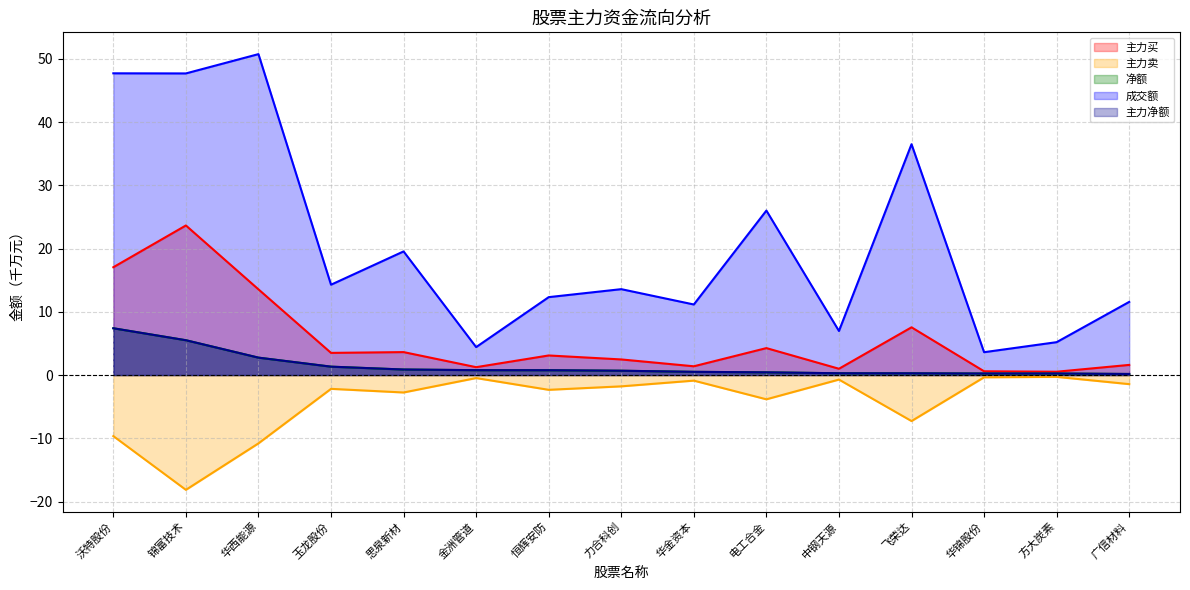

How many lines are shown in the chart?

5